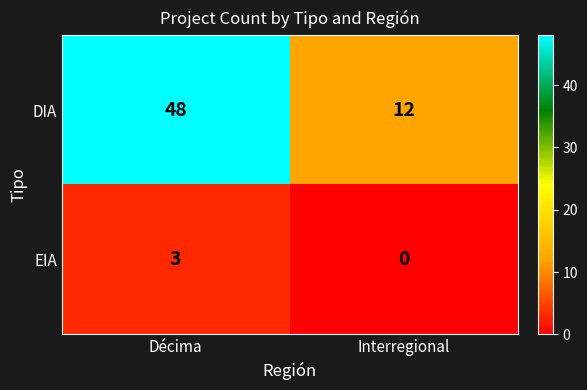

What is the total value across all series at Décima?

51